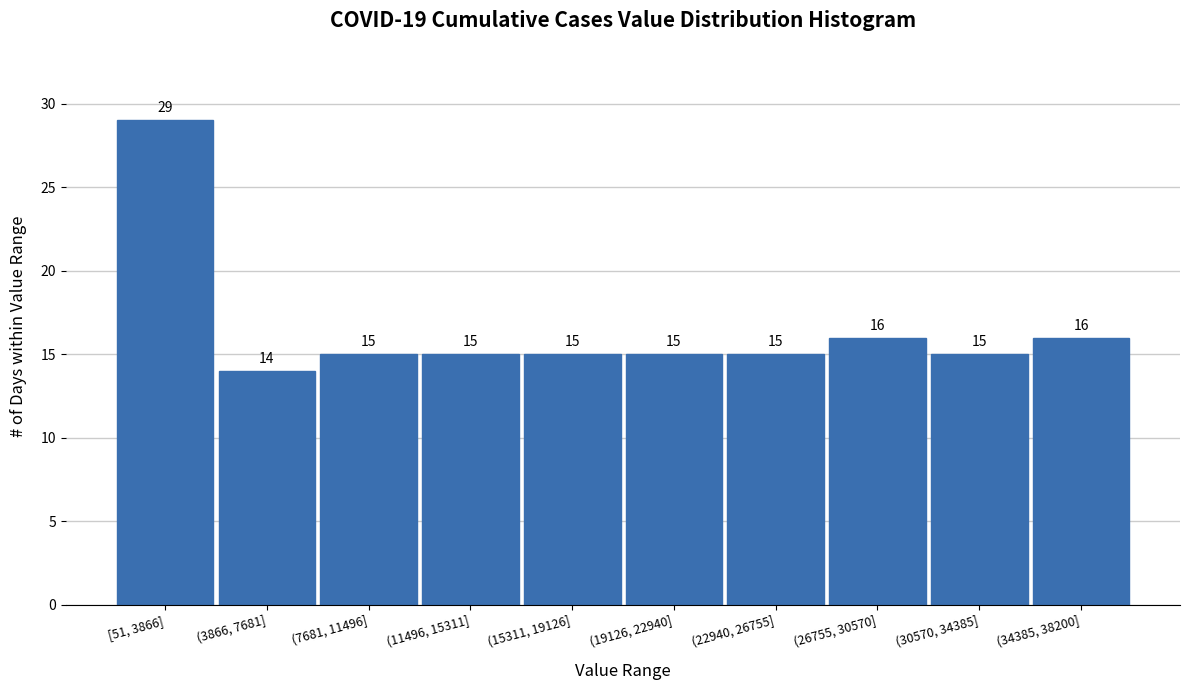

Reading right to left, list all the values displayed in this chart.

(34385, 38200]=16	(30570, 34385]=15	(26755, 30570]=16	(22940, 26755]=15	(19126, 22940]=15	(15311, 19126]=15	(11496, 15311]=15	(7681, 11496]=15	(3866, 7681]=14	[51, 3866]=29